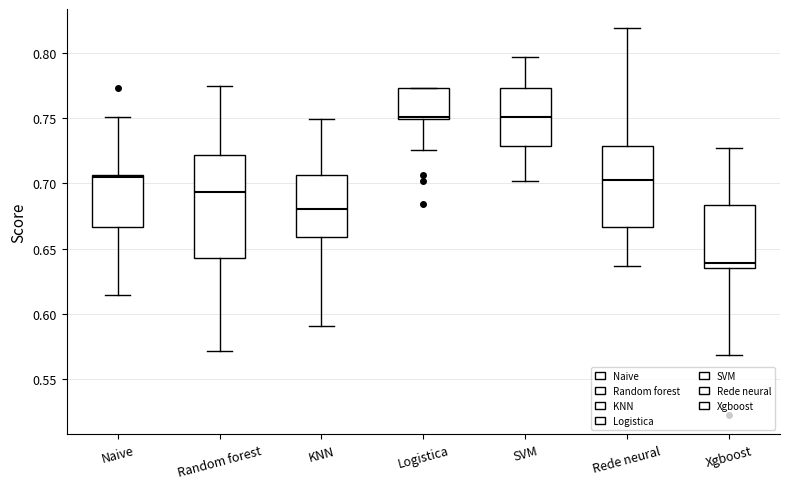

Where is the upper edge of the box for Logistica on the y-axis? The values are not printed on the chart, so give them approximately, as read against the axis.

0.775